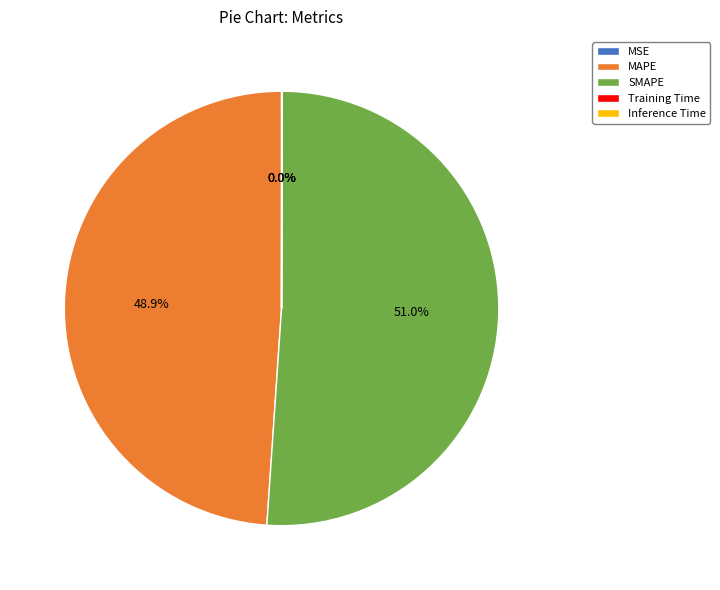

Combined, do MAPE and SMAPE account for over 50%?

Yes